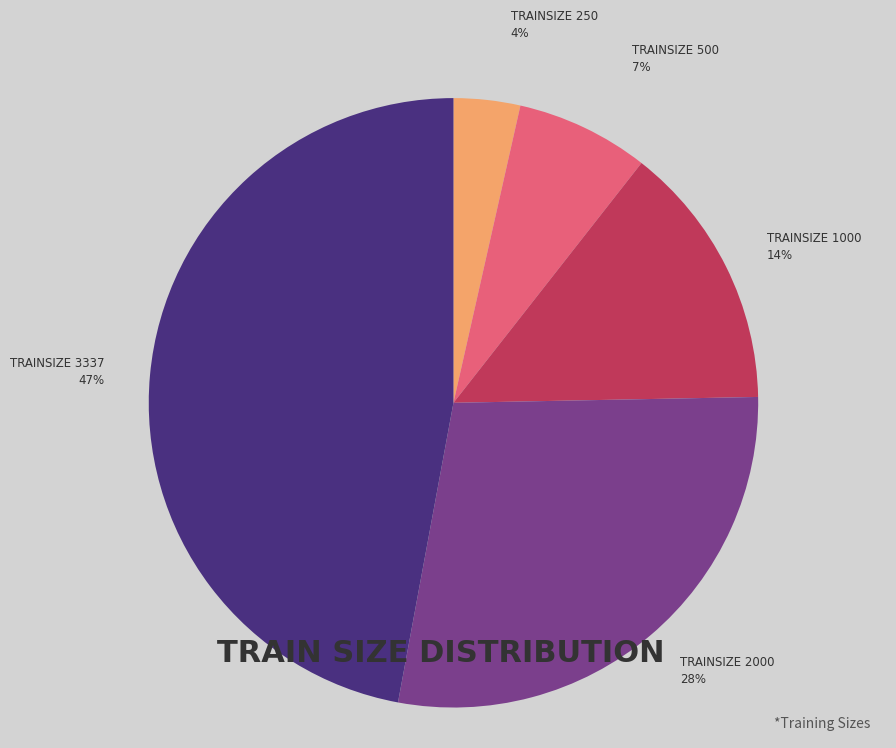

Which category has the biggest portion of the pie?

TRAINSIZE 3337